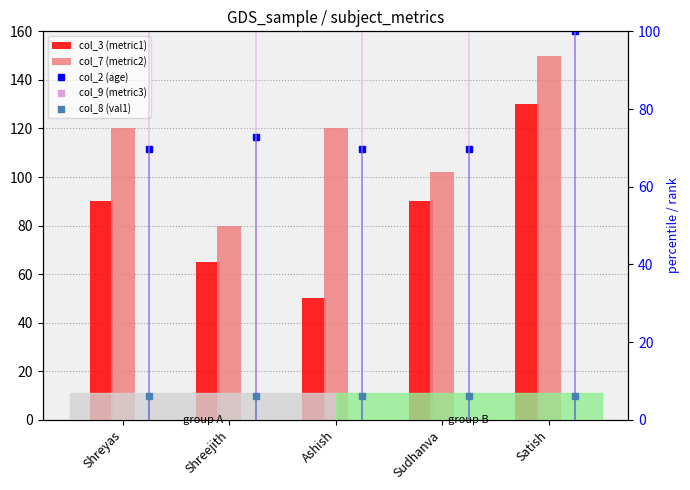

Does the chart contain any negative values?

No